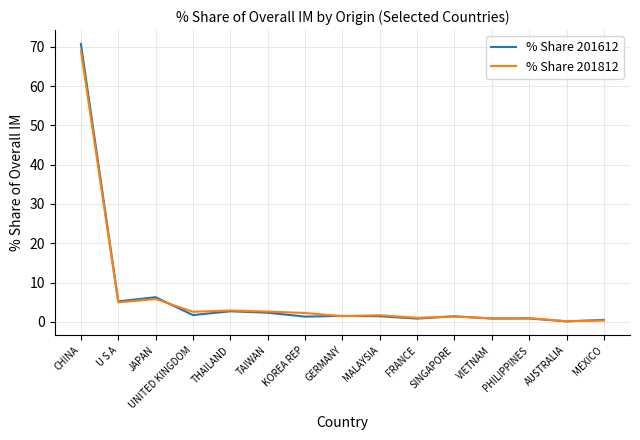

What is the average value of the % Share 201812 series?

6.5